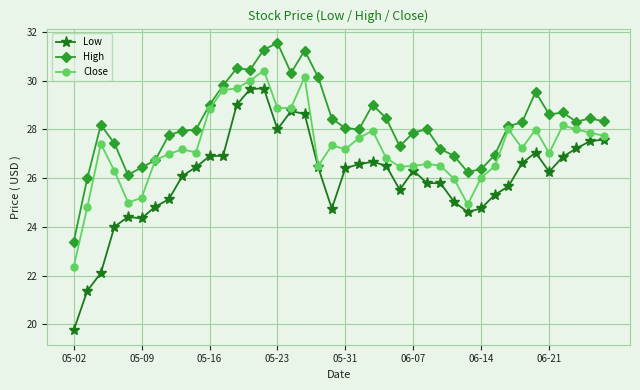

Which series has the largest total across all categories?

High